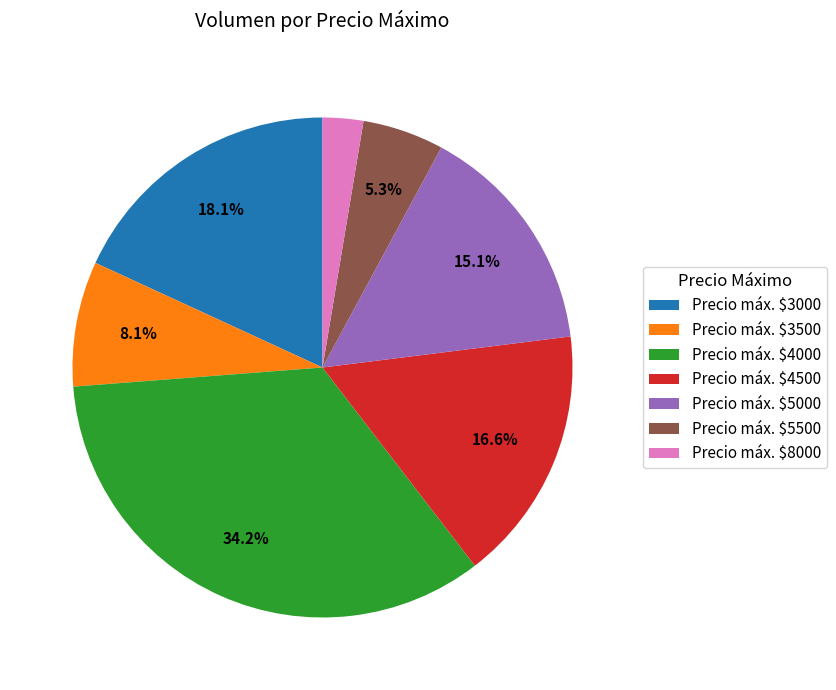

Does Precio máx. $8000 represent more than half of the total?

No